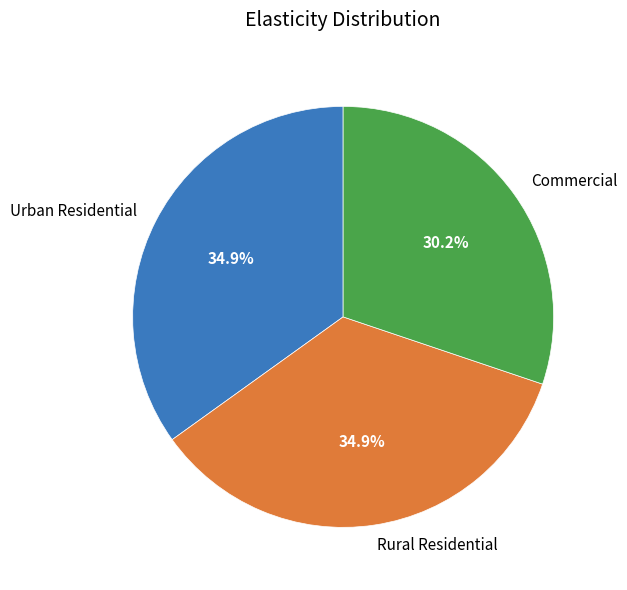

Which slice is the smallest?

Commercial